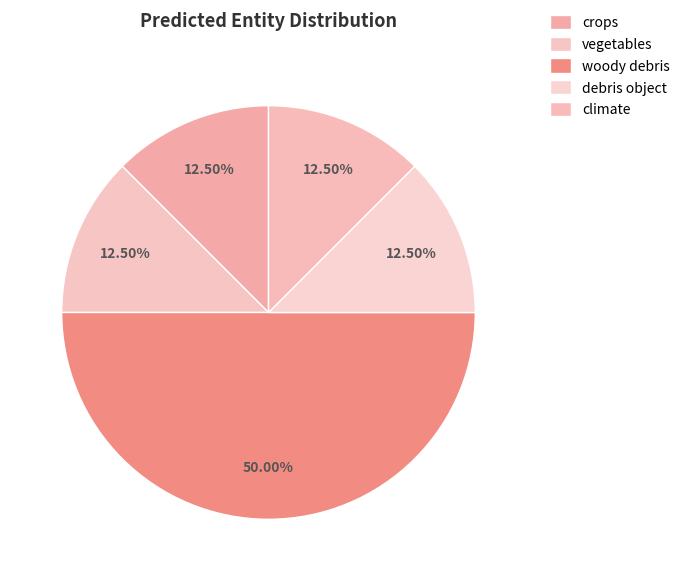

How many segments does this pie chart have?

5